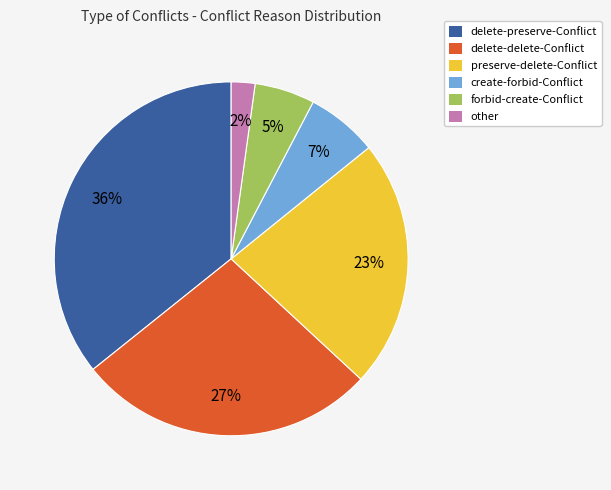

Do preserve-delete-Conflict and other together represent more than half of the pie?

No